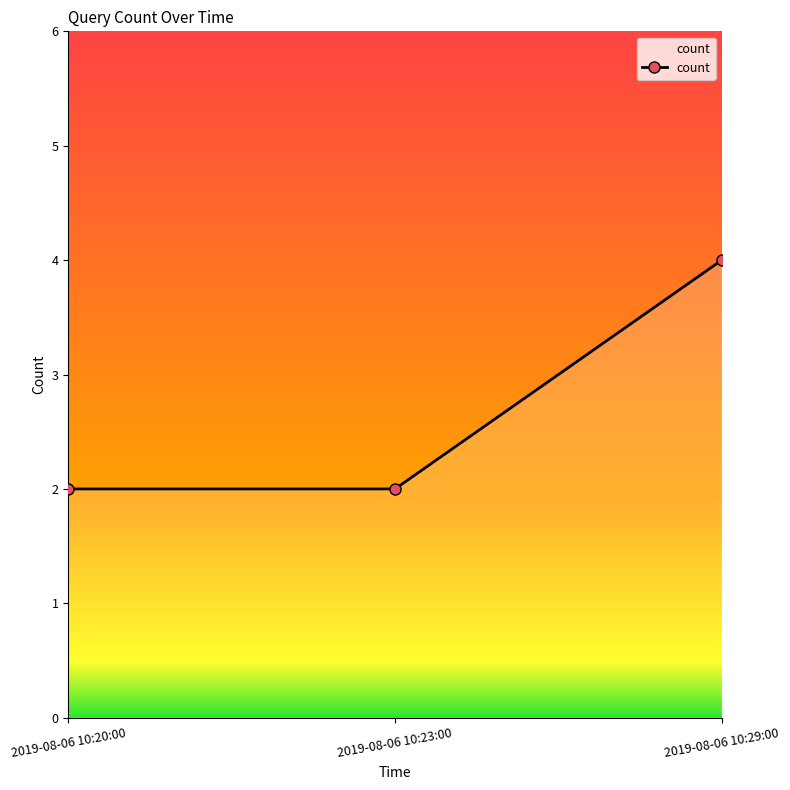

What is the average value?

3